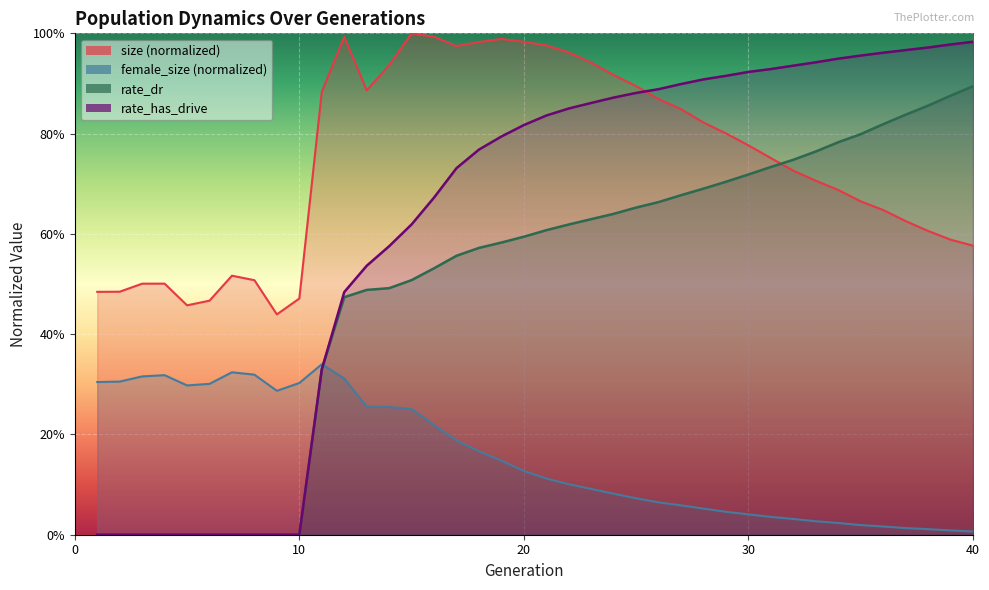

What is the value of the rate_has_drive point at the 32nd from the left?

0.9